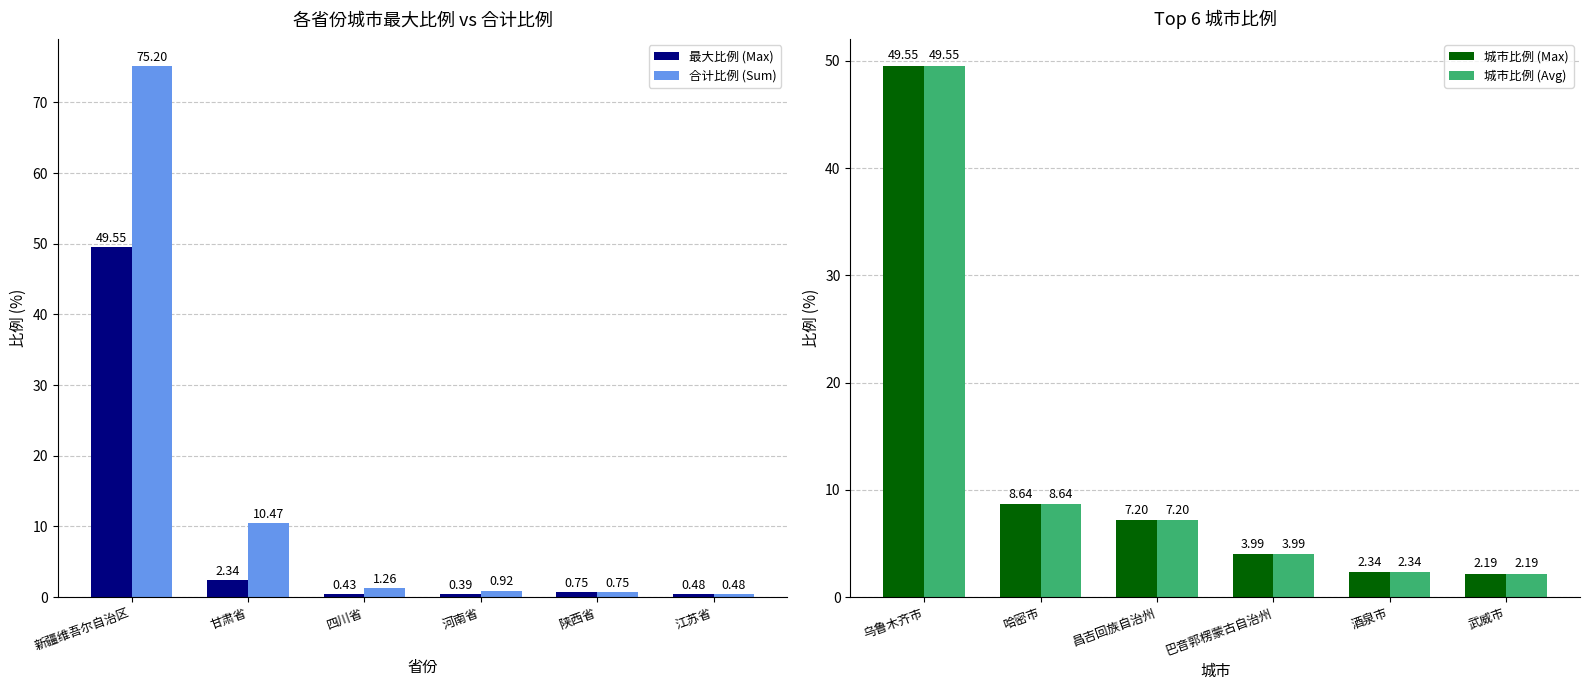

Where does the 合计比例 (Sum) series first go above 1?

新疆维吾尔自治区